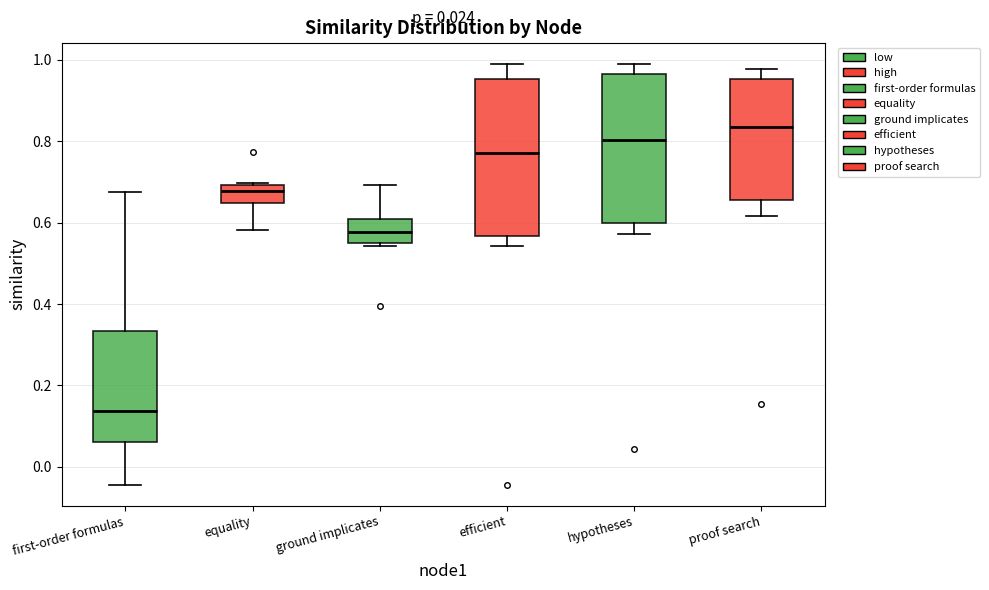

Comparing the boxes themselves (not the whiskers), which one is the tallest?

efficient